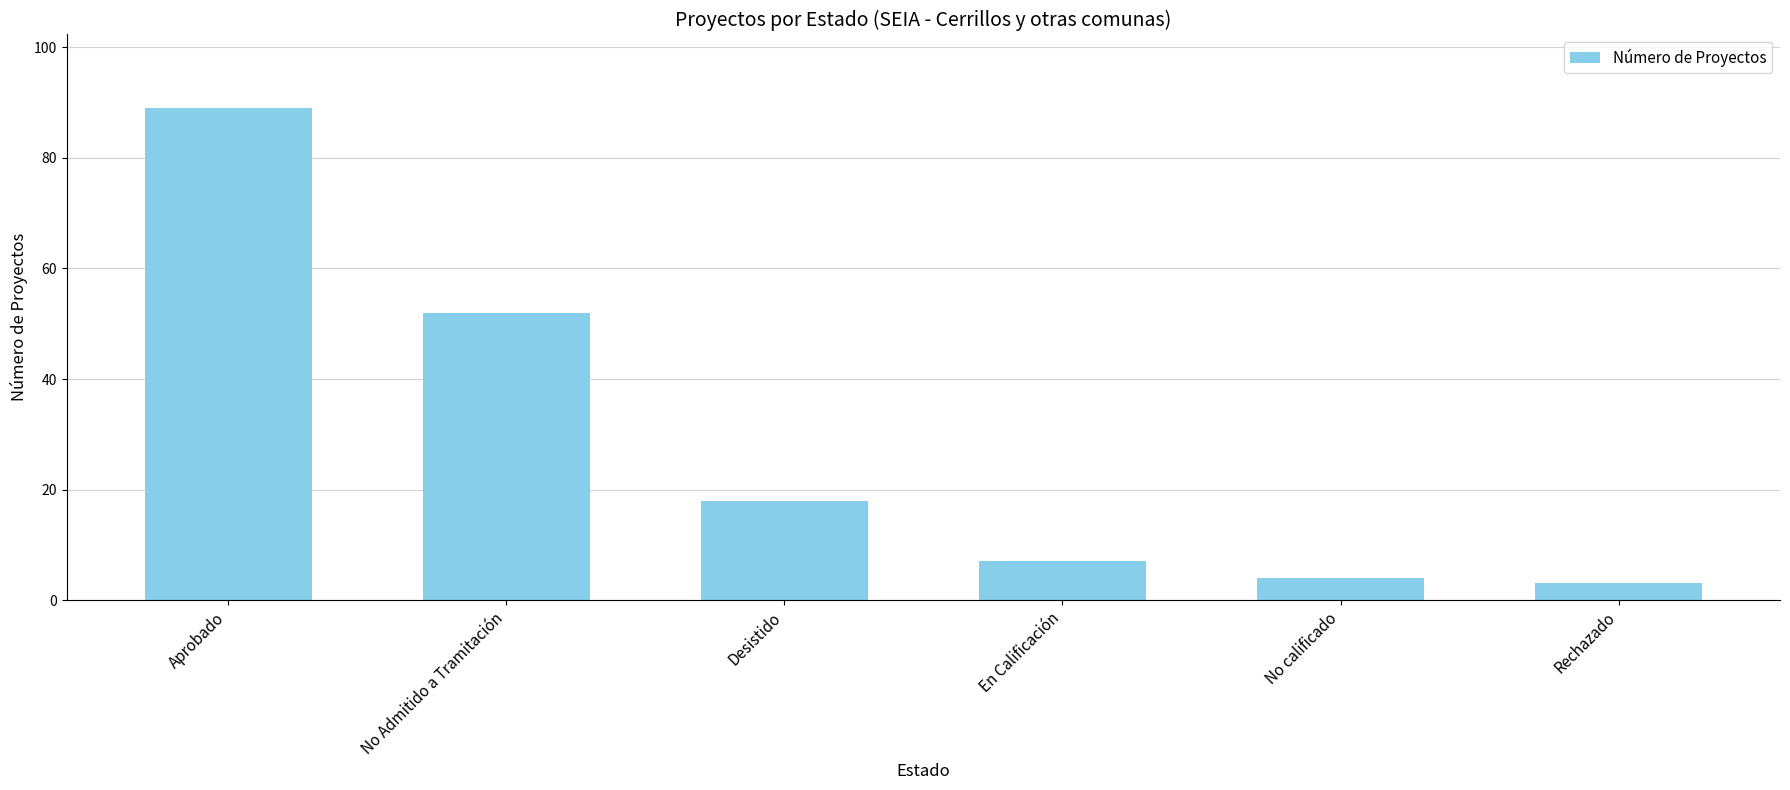

Read the value at No Admitido a Tramitación.

52